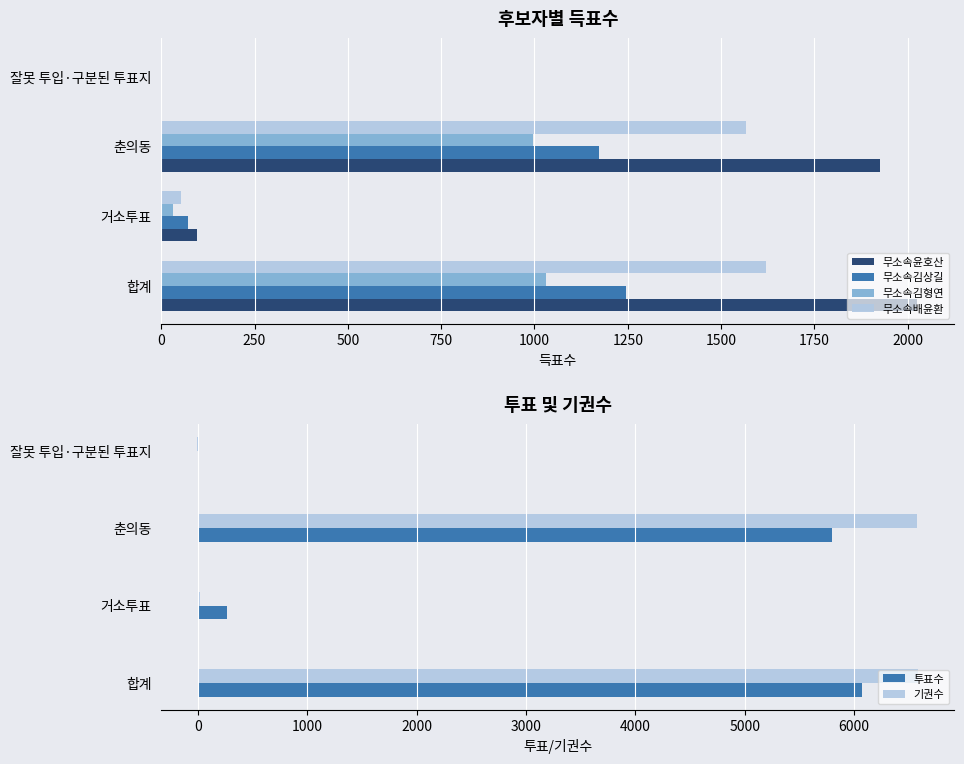

Which category has the highest value in the 무소속김상길 series?

합계